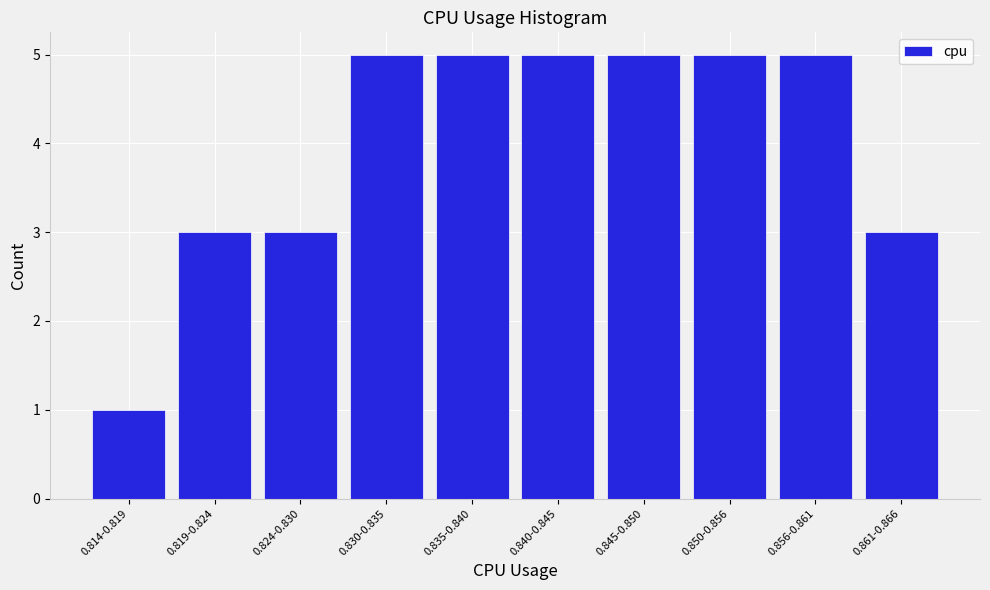

Reading left to right, what are all the values shown in this chart?

1	3	3	5	5	5	5	5	5	3